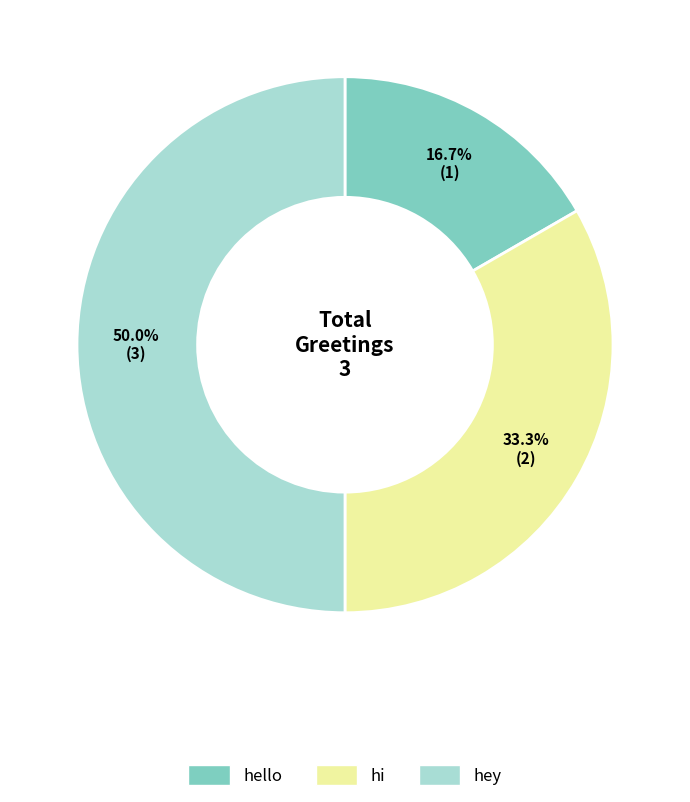

What percentage is the hi slice, to the nearest percent?

33%